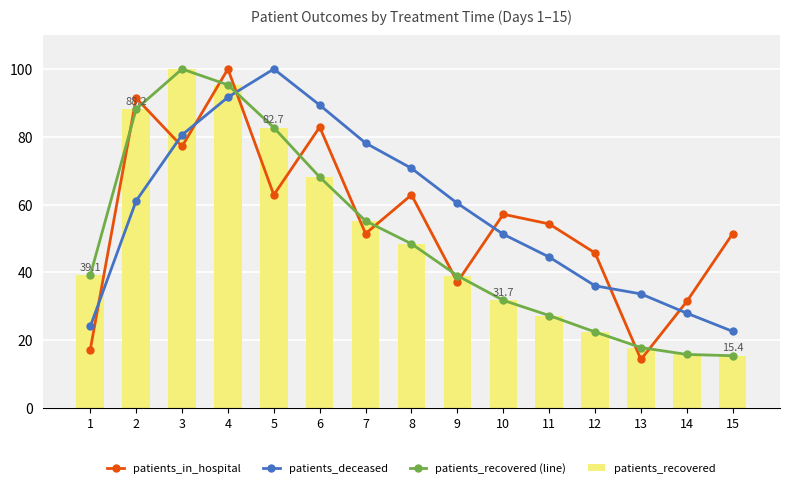

What is the sum of the patients_recovered (line) values at 6 and 4?

163.4